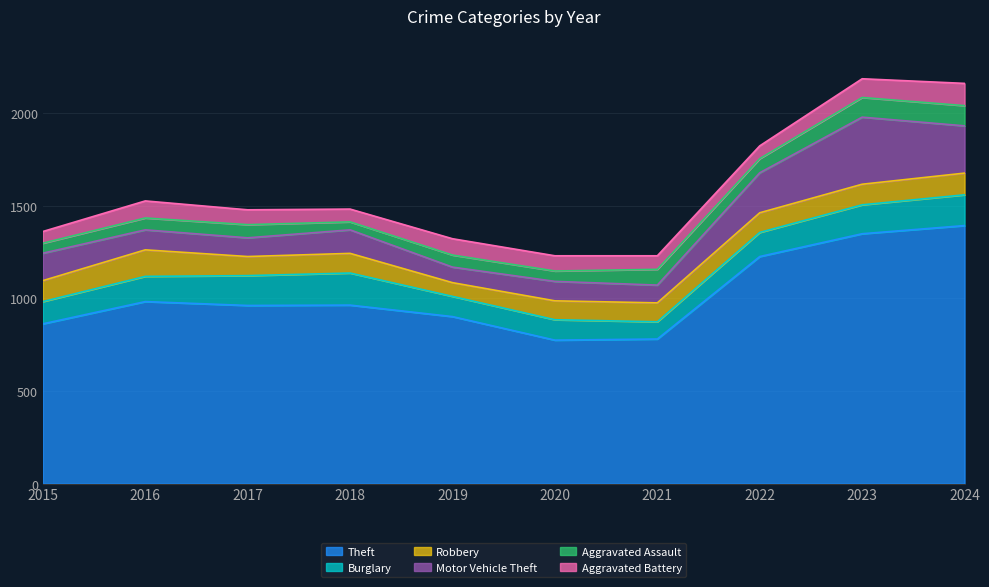

The value of Robbery at 2023 is 73. True or false?

False